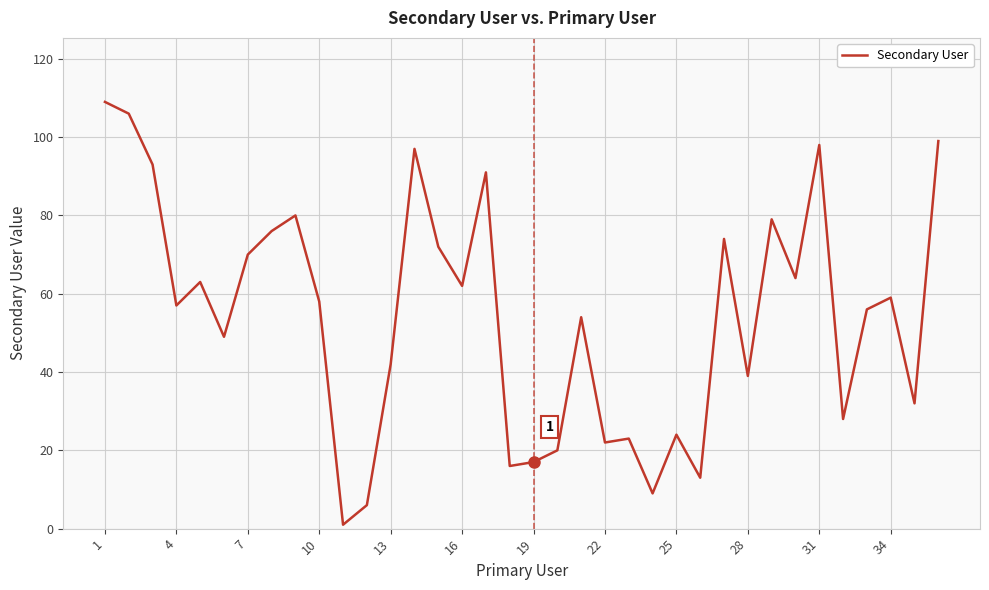

What is the greatest value displayed?

109